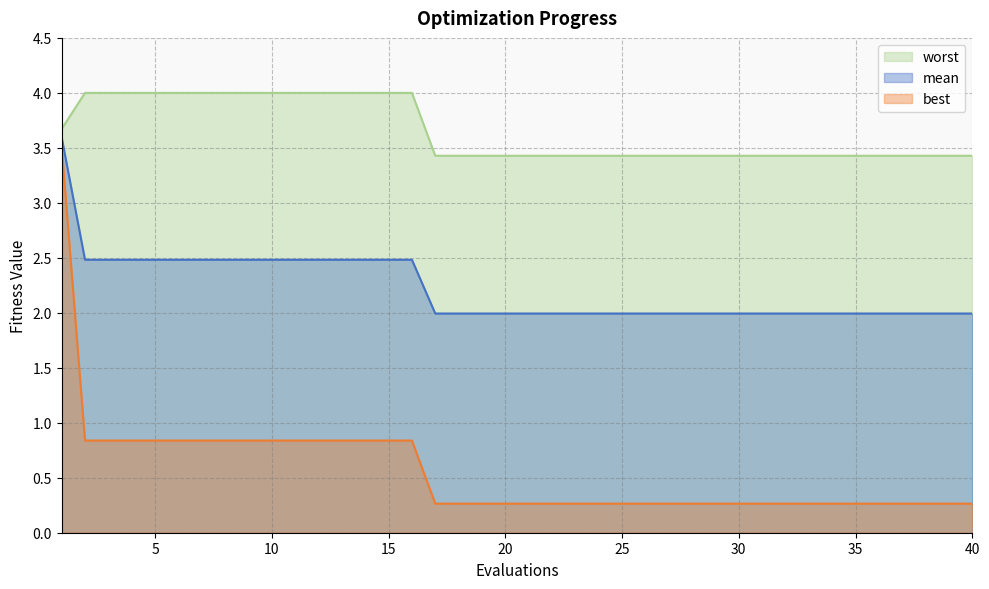

Which category has the lowest value in the mean series?

17